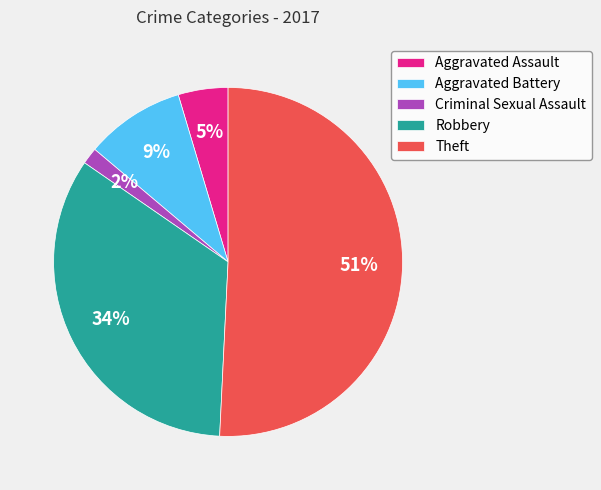

Is there a majority slice in this chart?

Yes